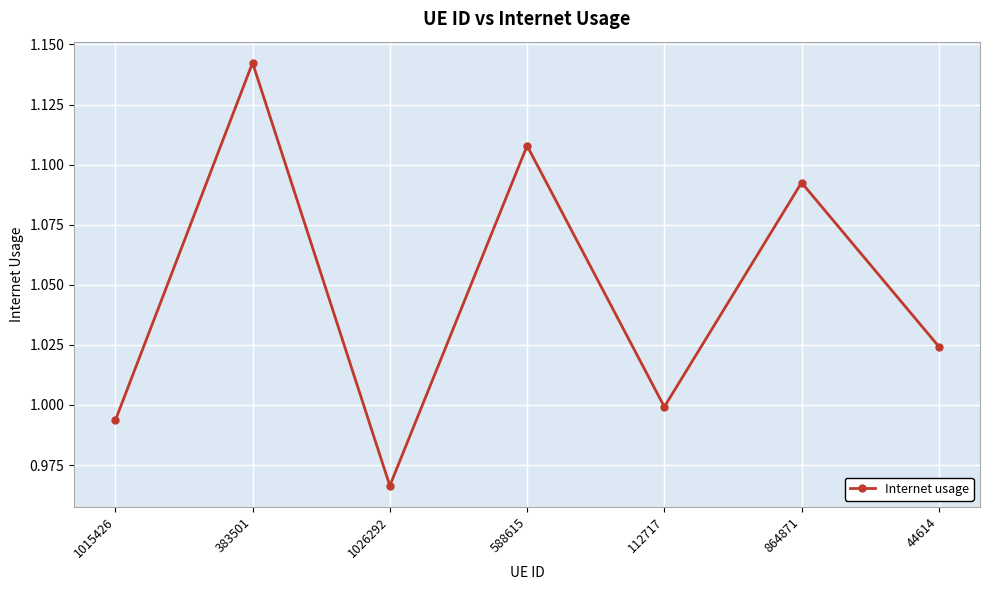

List the labels in order of value, smallest first.

1026292, 1015426, 112717, 44614, 864871, 588615, 383501